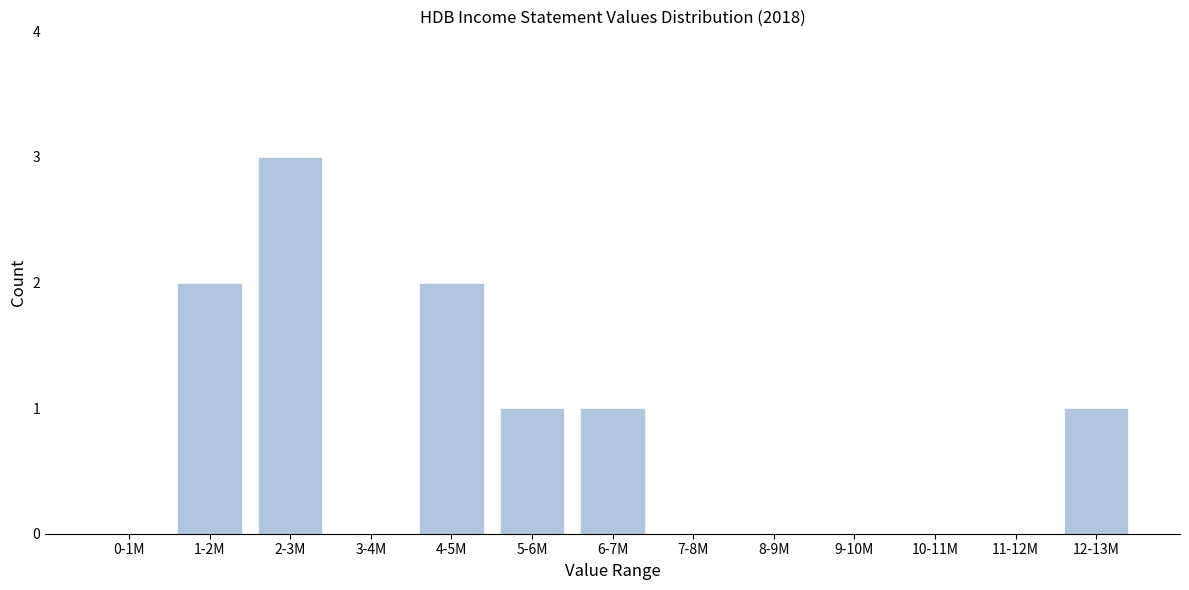

Reading left to right, what are all the values shown in this chart?

0-1M=0	1-2M=2	2-3M=3	3-4M=0	4-5M=2	5-6M=1	6-7M=1	7-8M=0	8-9M=0	9-10M=0	10-11M=0	11-12M=0	12-13M=1